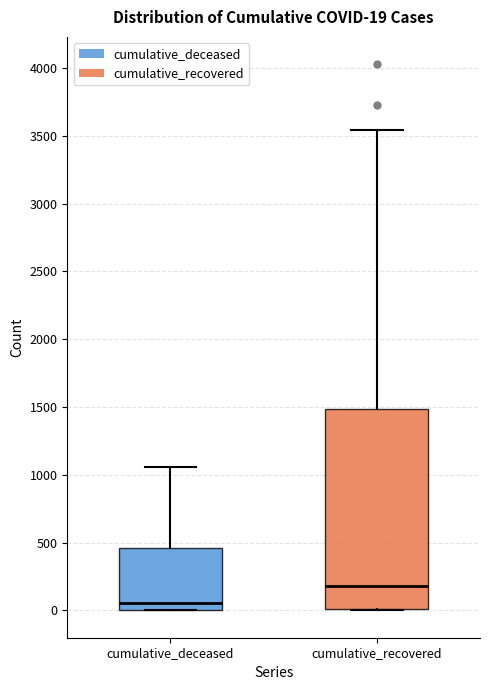

Which box's median line is the highest?

cumulative_recovered